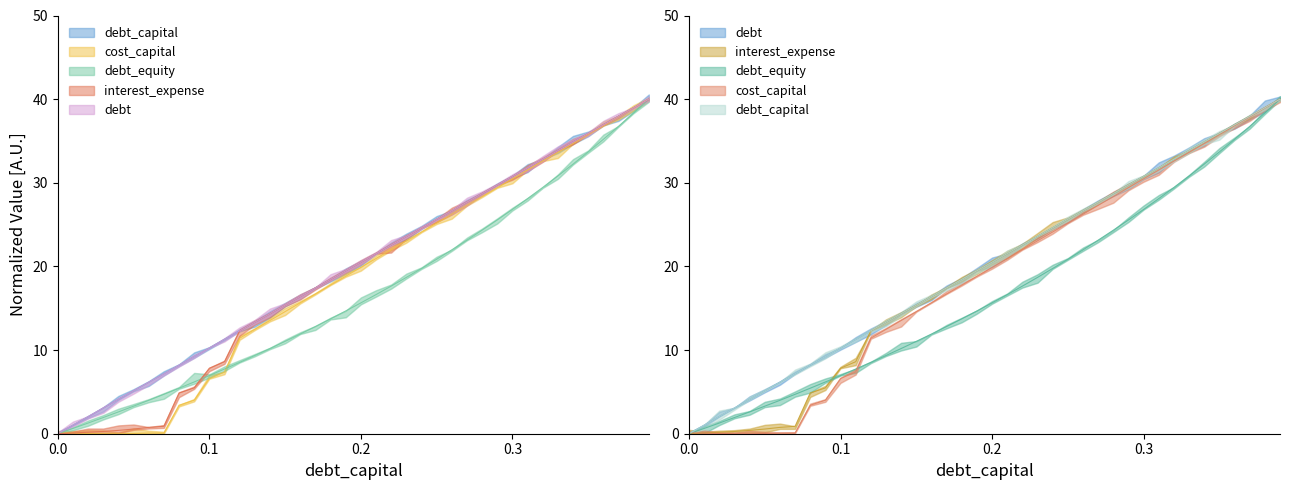

Is the value of interest_expense at 0.09 greater than the value of debt at 0.15?

No